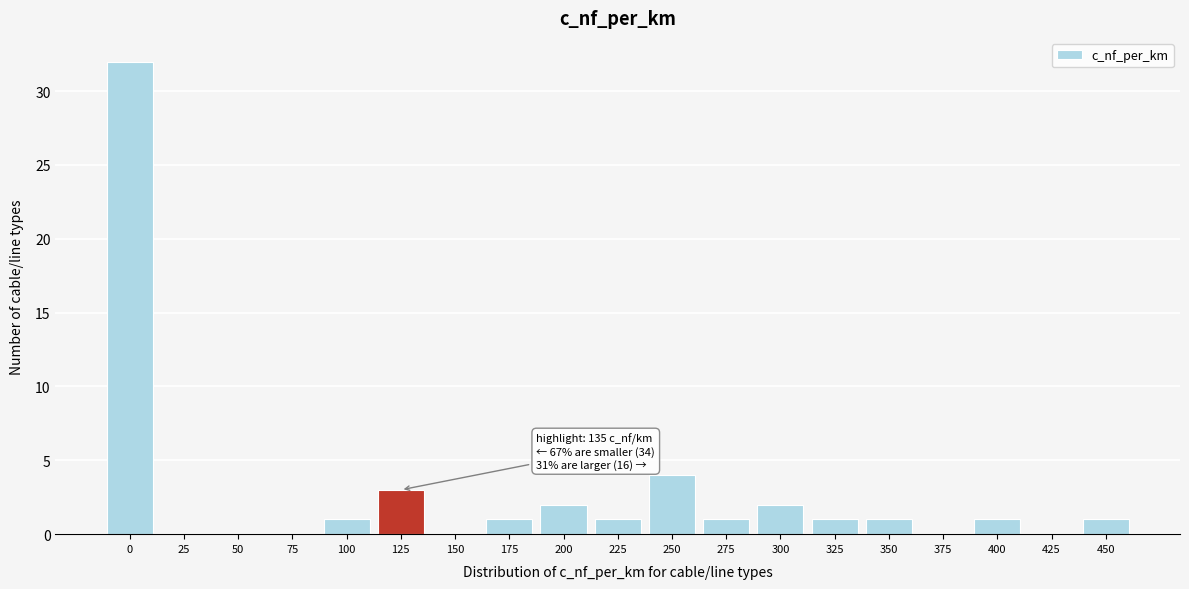

Reading right to left, what are all the values shown in this chart?

450=1	425=0	400=1	375=0	350=1	325=1	300=2	275=1	250=4	225=1	200=2	175=1	150=0	125=3	100=1	75=0	50=0	25=0	0=32